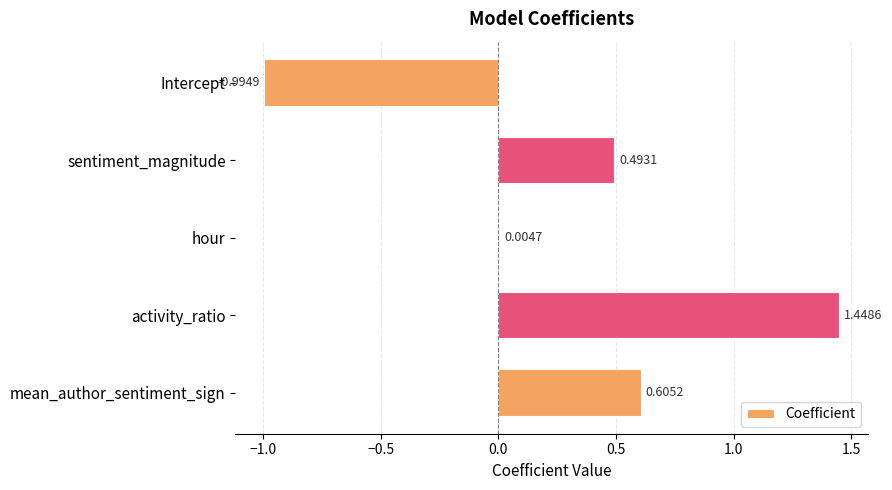

How many categories are shown in the chart?

5